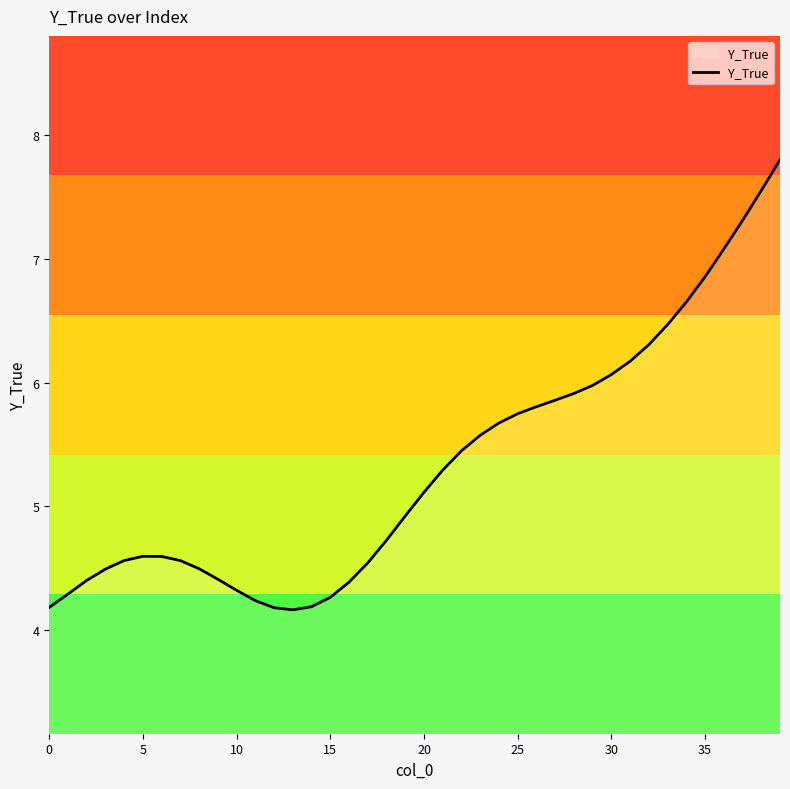

What is the smallest value displayed?

4.2